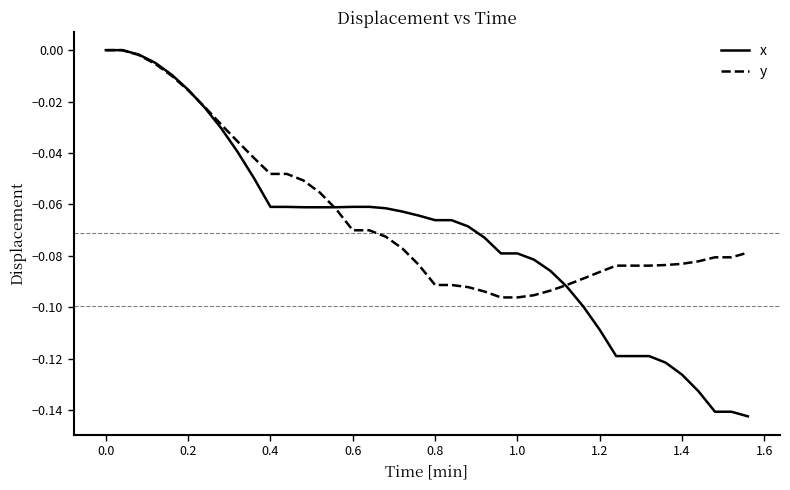

Which series has the largest total across all categories?

y